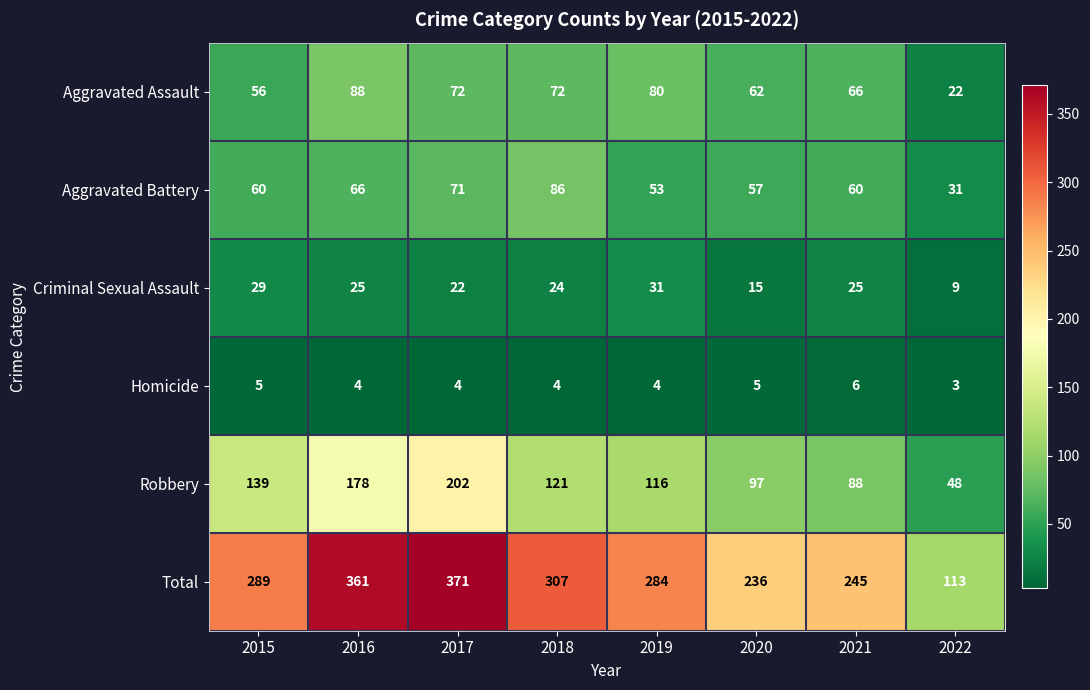

What is the greatest value displayed?

371